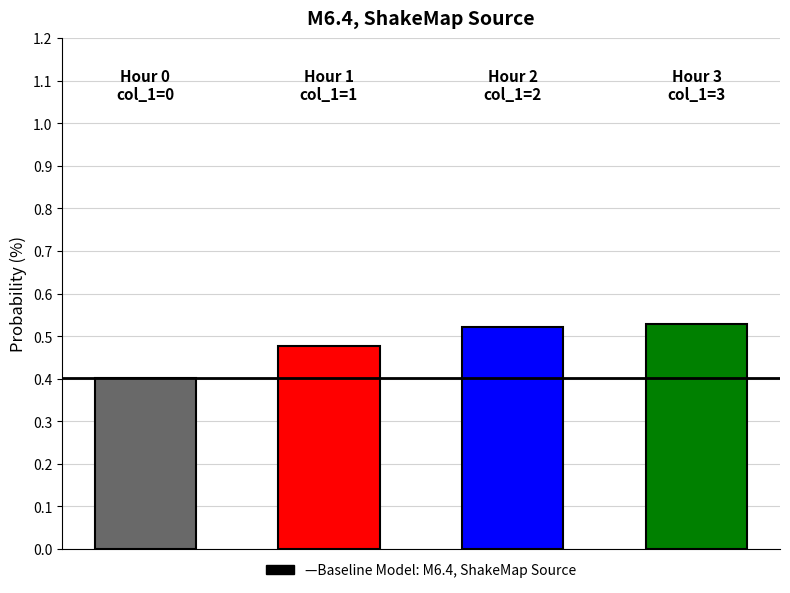

What is the value of the 1st bar from the left?

0.4